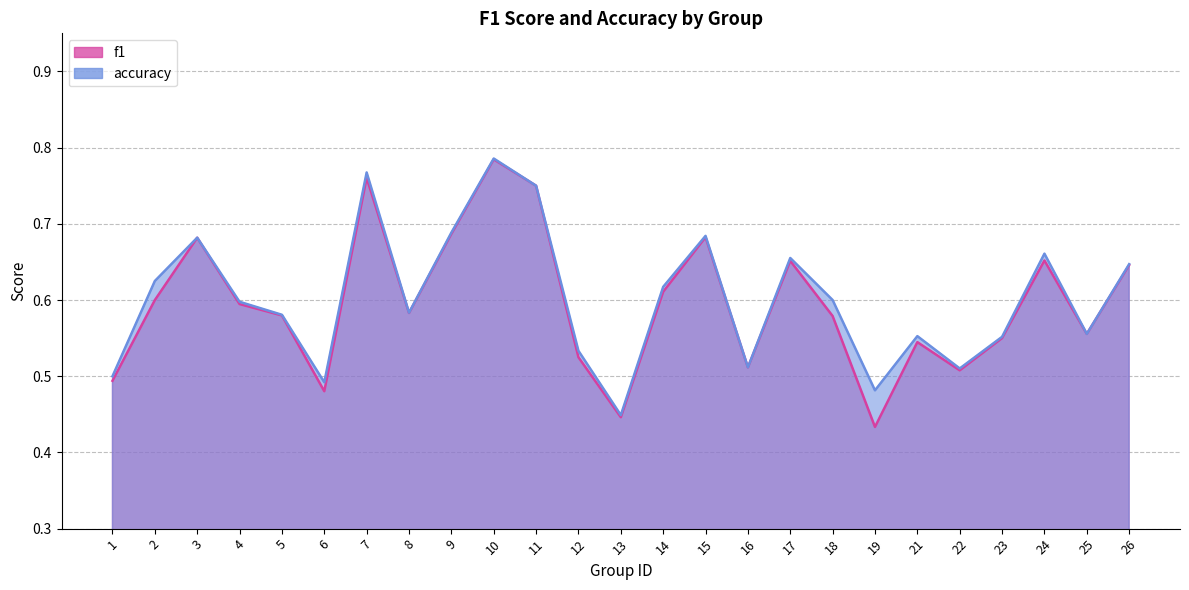

True or false: f1 has more than 0 points higher than both neighbors.

True